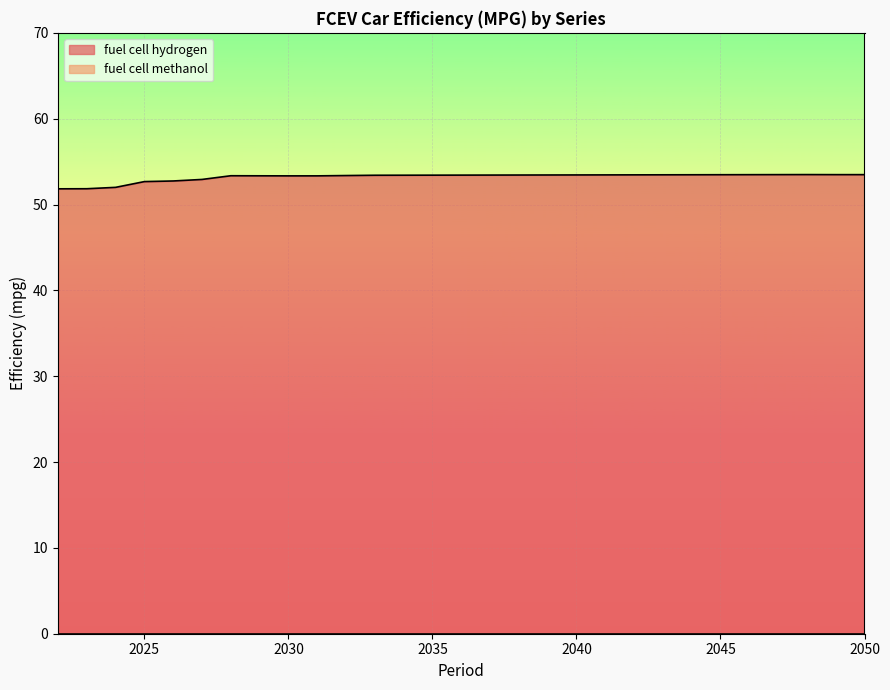

Read the value at 2032.

53.4